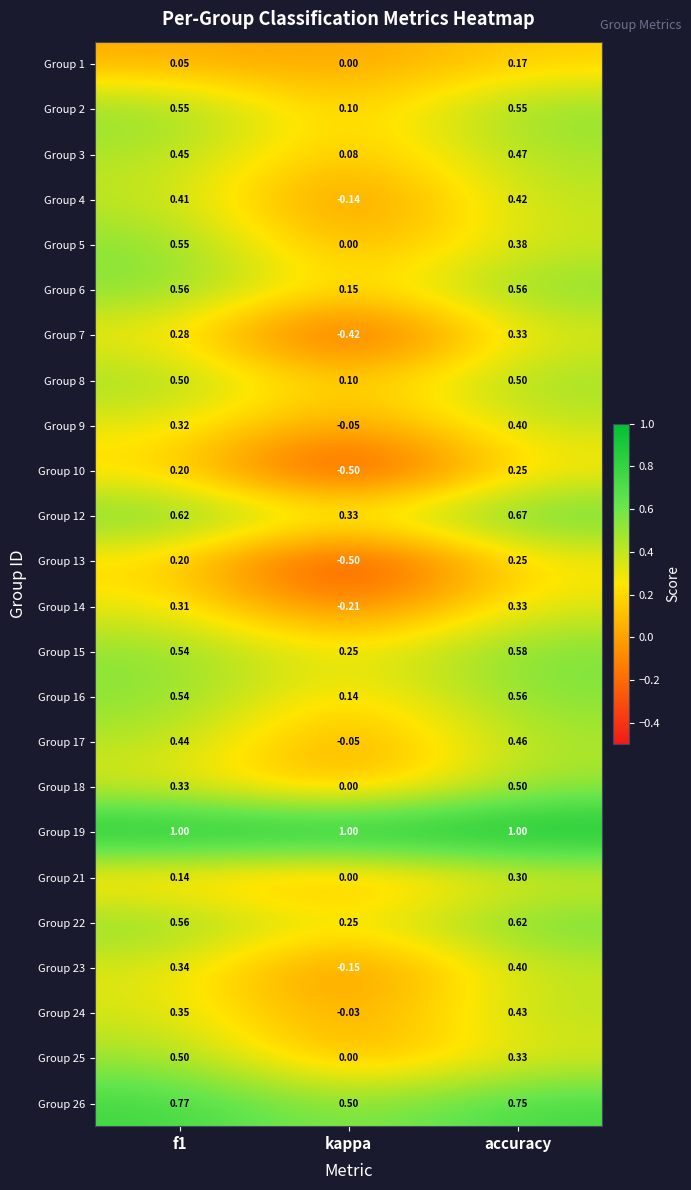

At which label is Group 22 closest to 0?

kappa